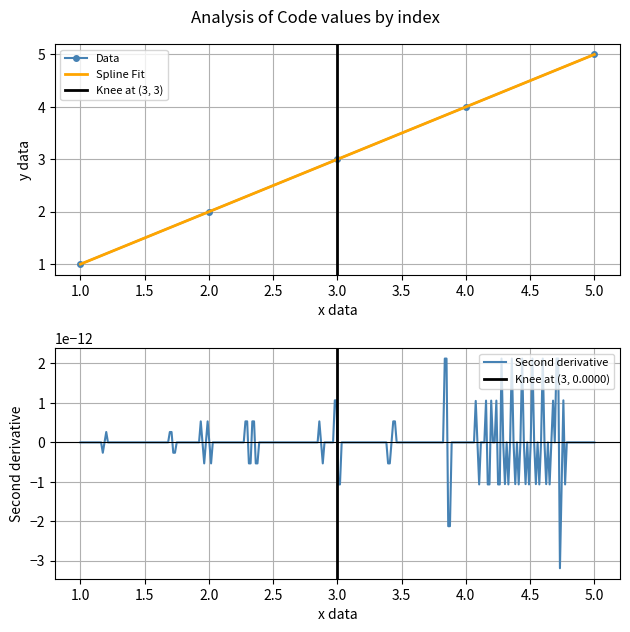

The value of Data at 3.0 is 4. True or false?

False